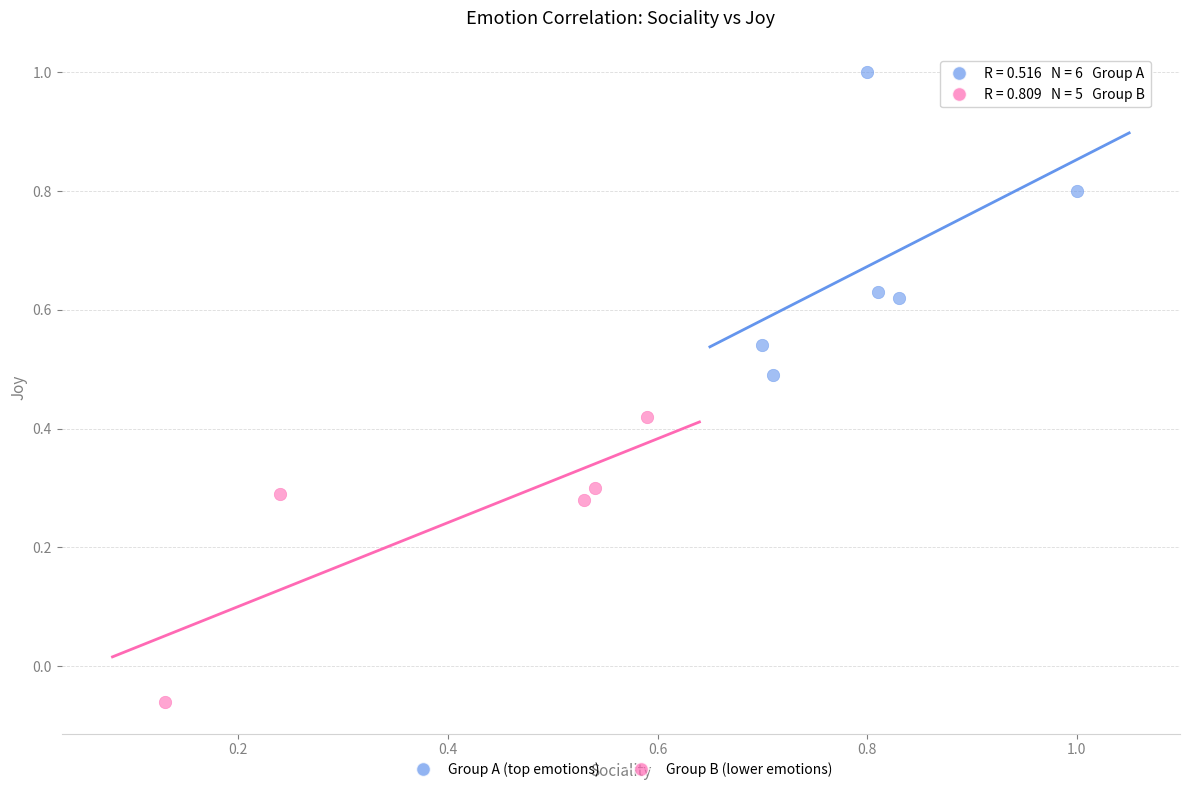

Which series reaches the maximum Y coordinate?

Group A (top emotions)